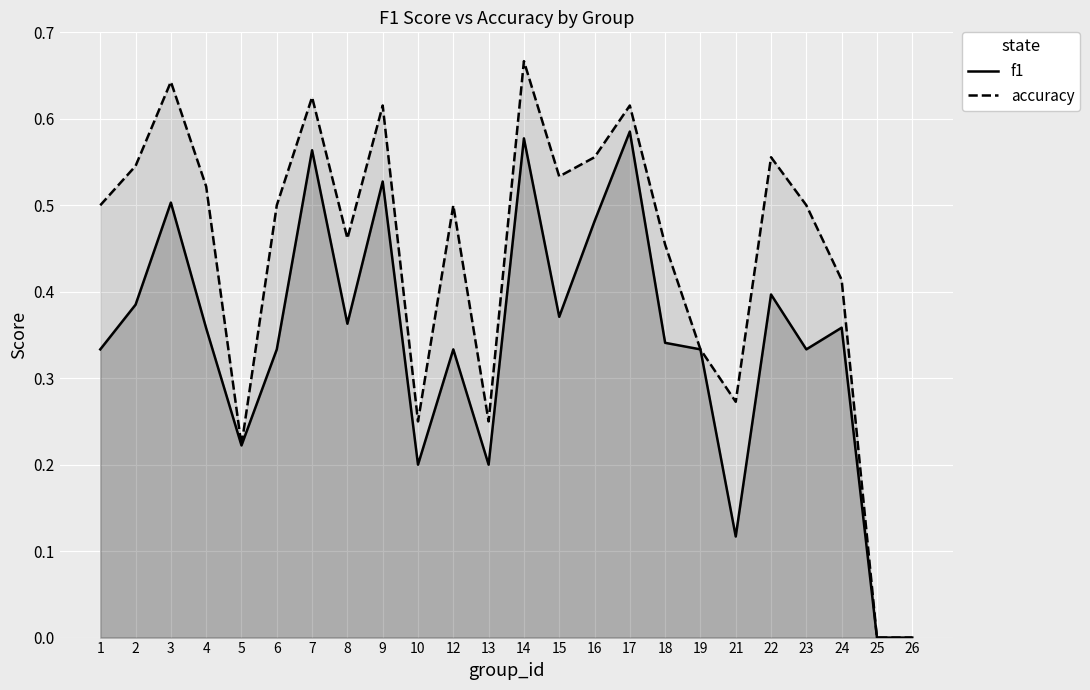

Reading left to right, list all the values displayed in this chart.

f1: 0.3	0.4	0.5	0.4	0.2	0.3	0.6	0.4	0.5	0.2	0.3	0.2	0.6	0.4	0.5	0.6	0.3	0.3	0.1	0.4	0.3	0.4	0.0	0.0
accuracy: 0.5	0.5	0.6	0.5	0.2	0.5	0.6	0.5	0.6	0.2	0.5	0.2	0.7	0.5	0.6	0.6	0.5	0.3	0.3	0.6	0.5	0.4	0.0	0.0